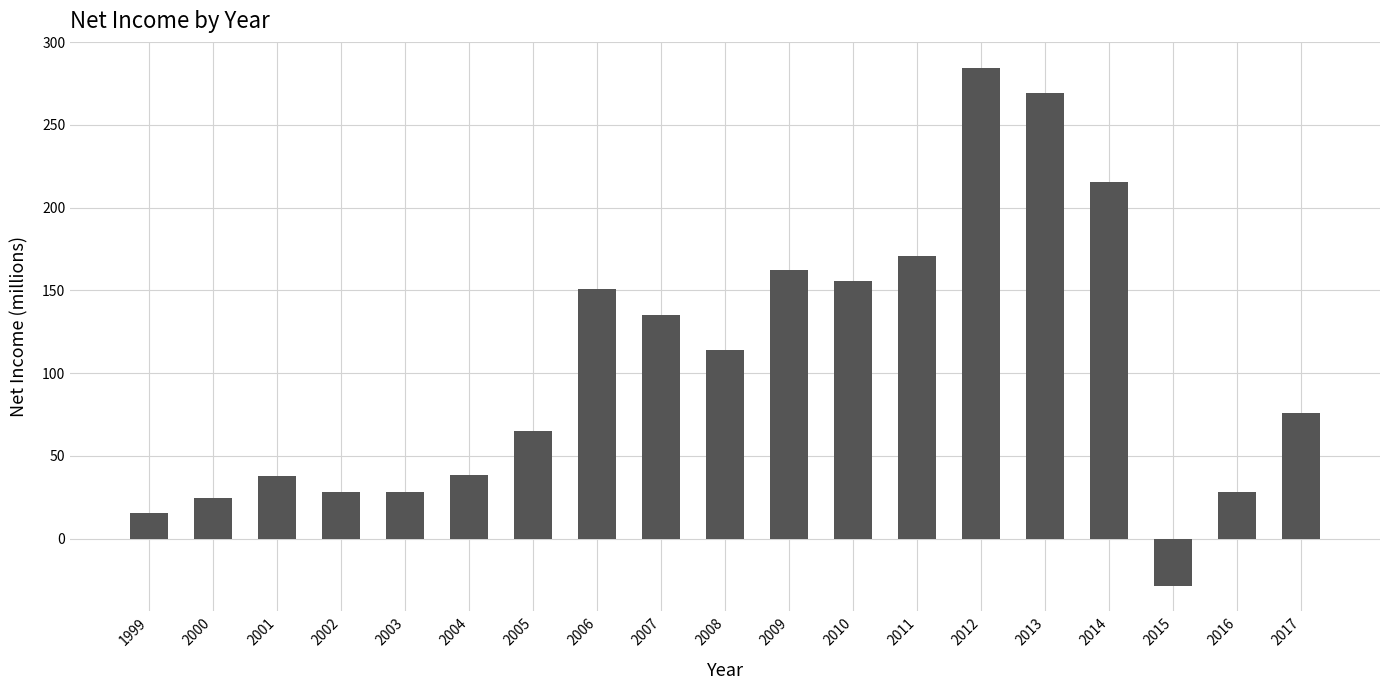

What is the average value?

103.7